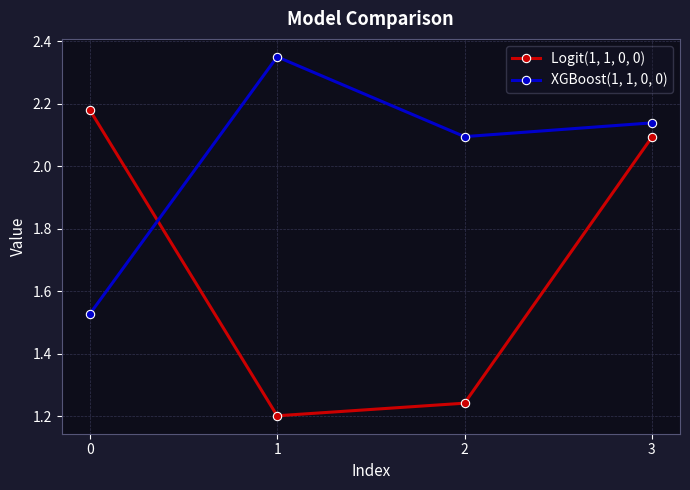

Which series has the widest spread of values?

Logit(1, 1, 0, 0)